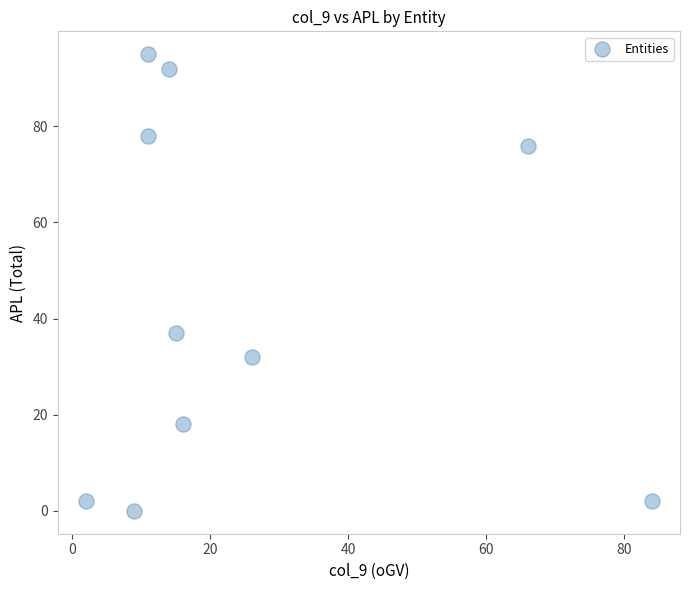

What is the average Y value?

43